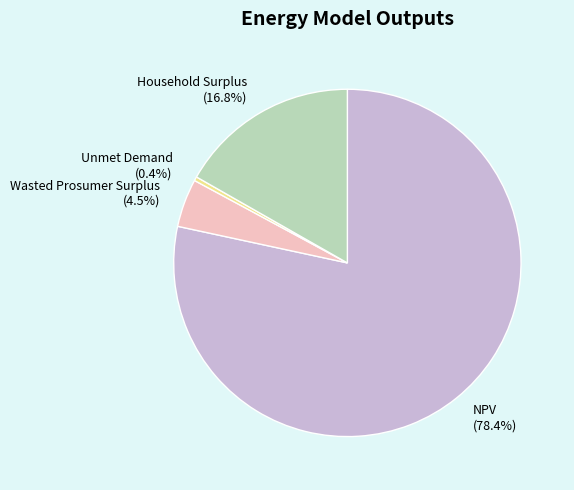

Is there a majority slice in this chart?

Yes